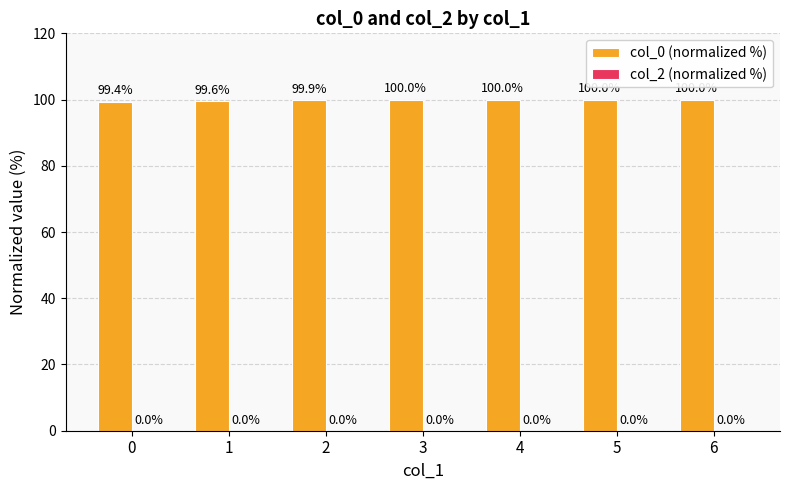

What is the change in value from 0 to 5?

+0.6